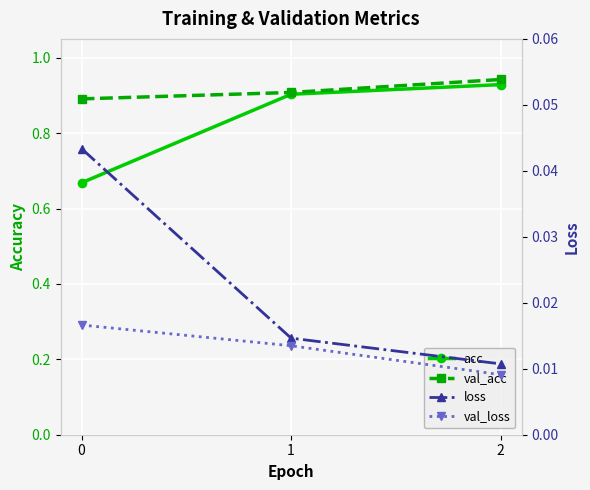

Does the chart display data point markers on the line(s)?

Yes